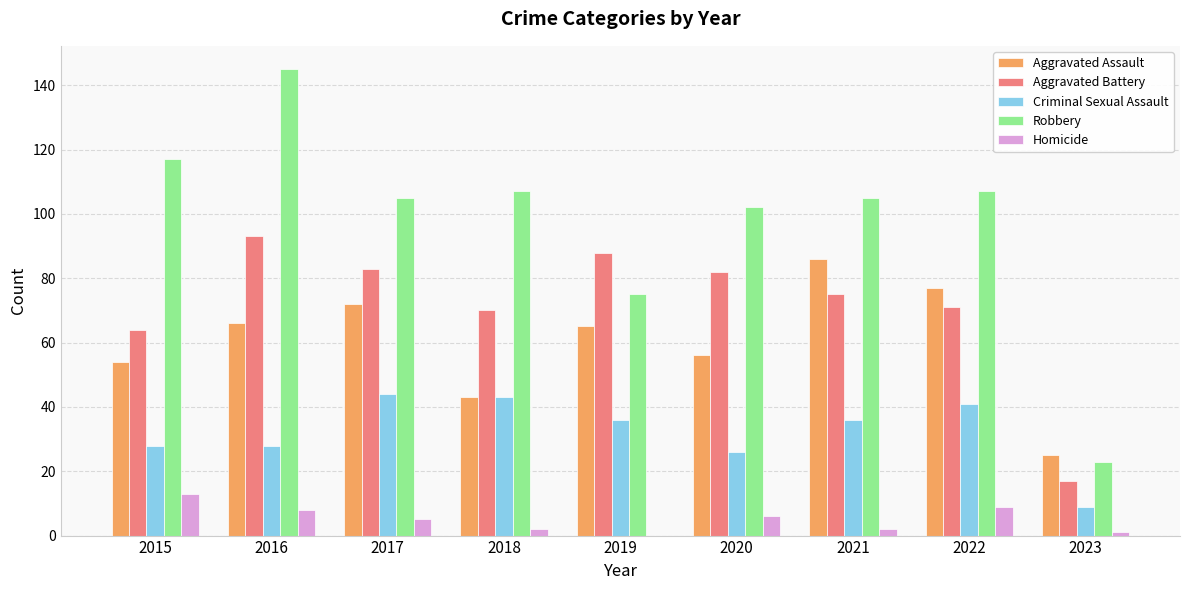

Reading right to left, transcribe all the data shown in this chart.

Aggravated Assault: 2023=25	2022=77	2021=86	2020=56	2019=65	2018=43	2017=72	2016=66	2015=54
Aggravated Battery: 2023=17	2022=71	2021=75	2020=82	2019=88	2018=70	2017=83	2016=93	2015=64
Criminal Sexual Assault: 2023=9	2022=41	2021=36	2020=26	2019=36	2018=43	2017=44	2016=28	2015=28
Robbery: 2023=23	2022=107	2021=105	2020=102	2019=75	2018=107	2017=105	2016=145	2015=117
Homicide: 2023=1	2022=9	2021=2	2020=6	2019=0	2018=2	2017=5	2016=8	2015=13